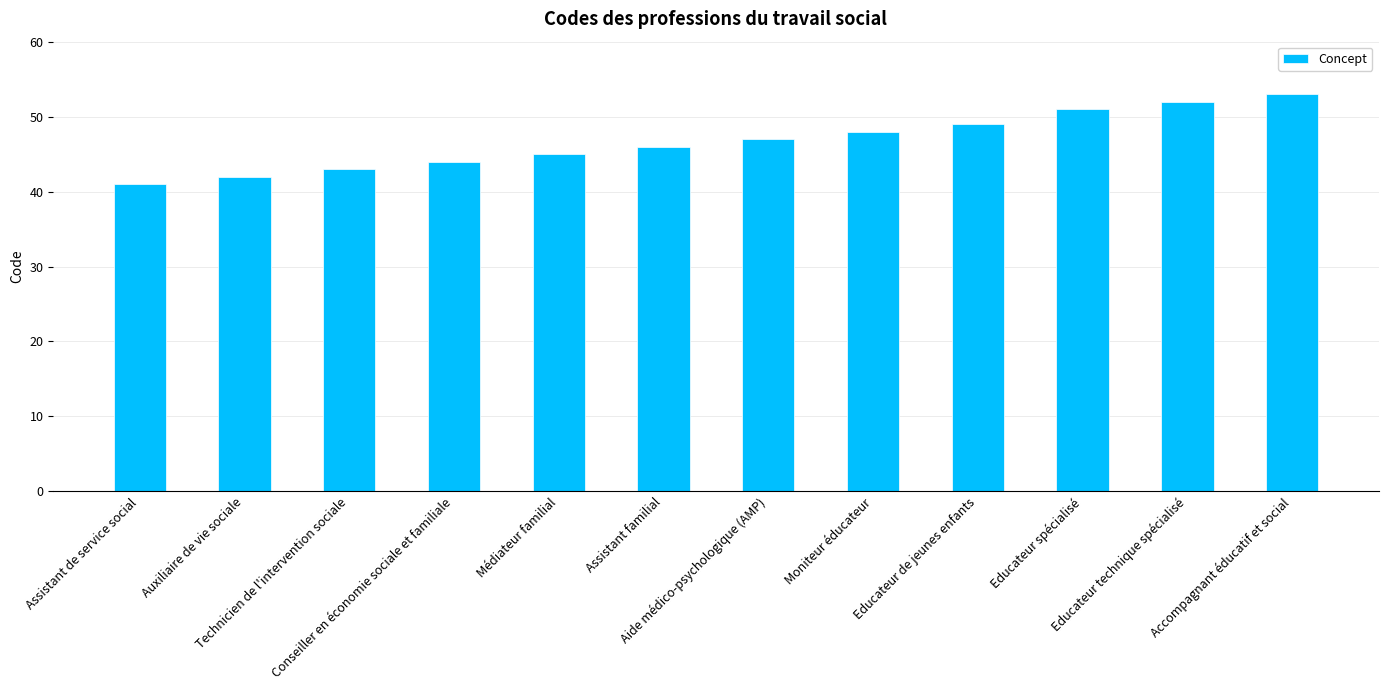

Does the chart contain any negative values?

No